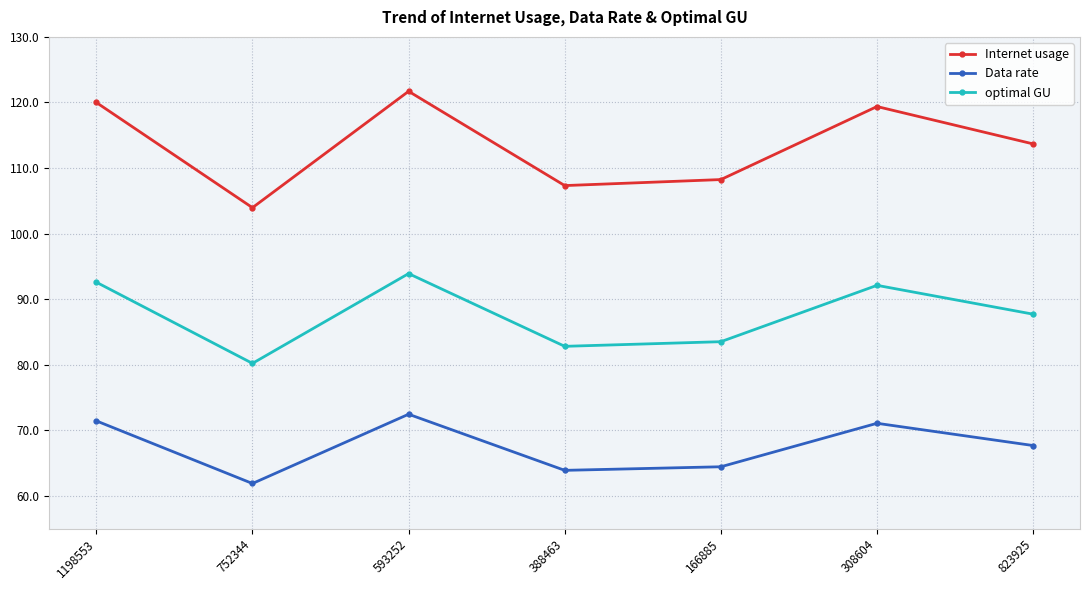

List the series in order of their overall mean, highest first.

Internet usage, optimal GU, Data rate